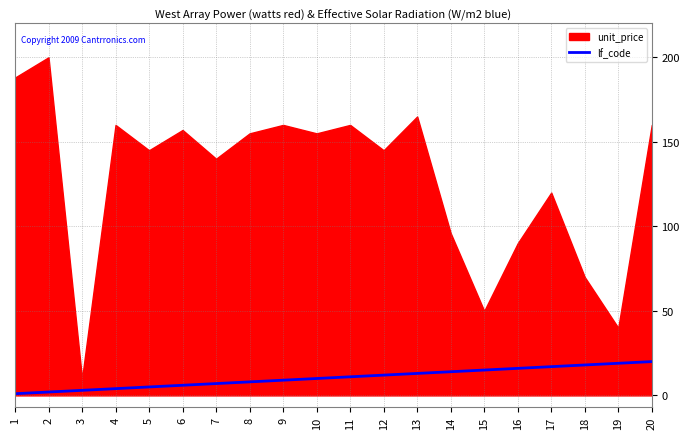

How many data points are less than 11?

10